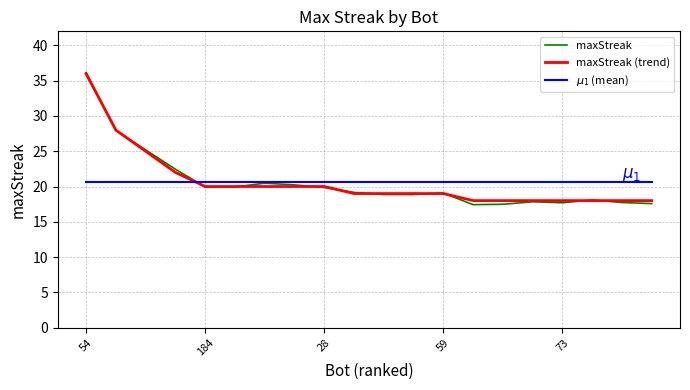

Which series has the widest spread of values?

maxStreak